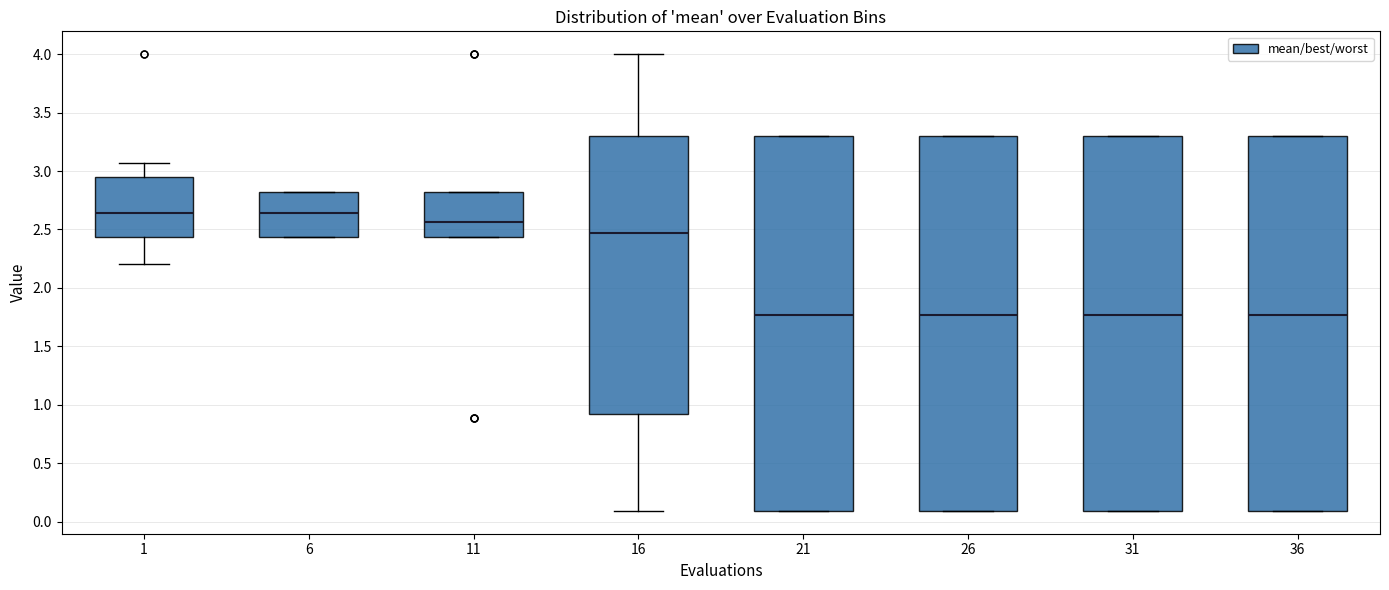

Where is the lower edge of the box at x = 1 on the y-axis? The values are not printed on the chart, so give them approximately, as read against the axis.

2.45